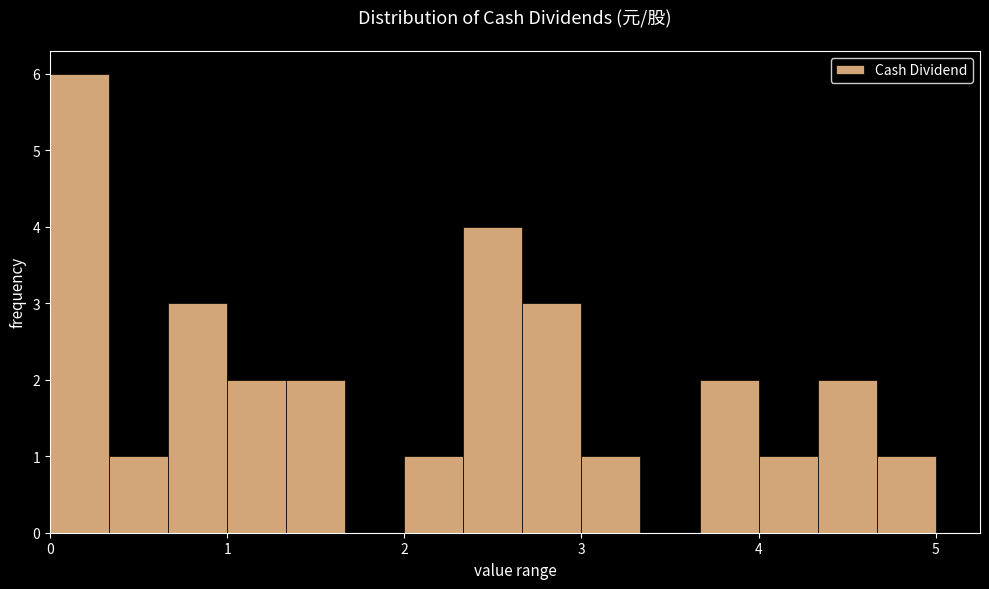

Read against the x-axis, roughly where is the centre of the tallest bar?

0.2